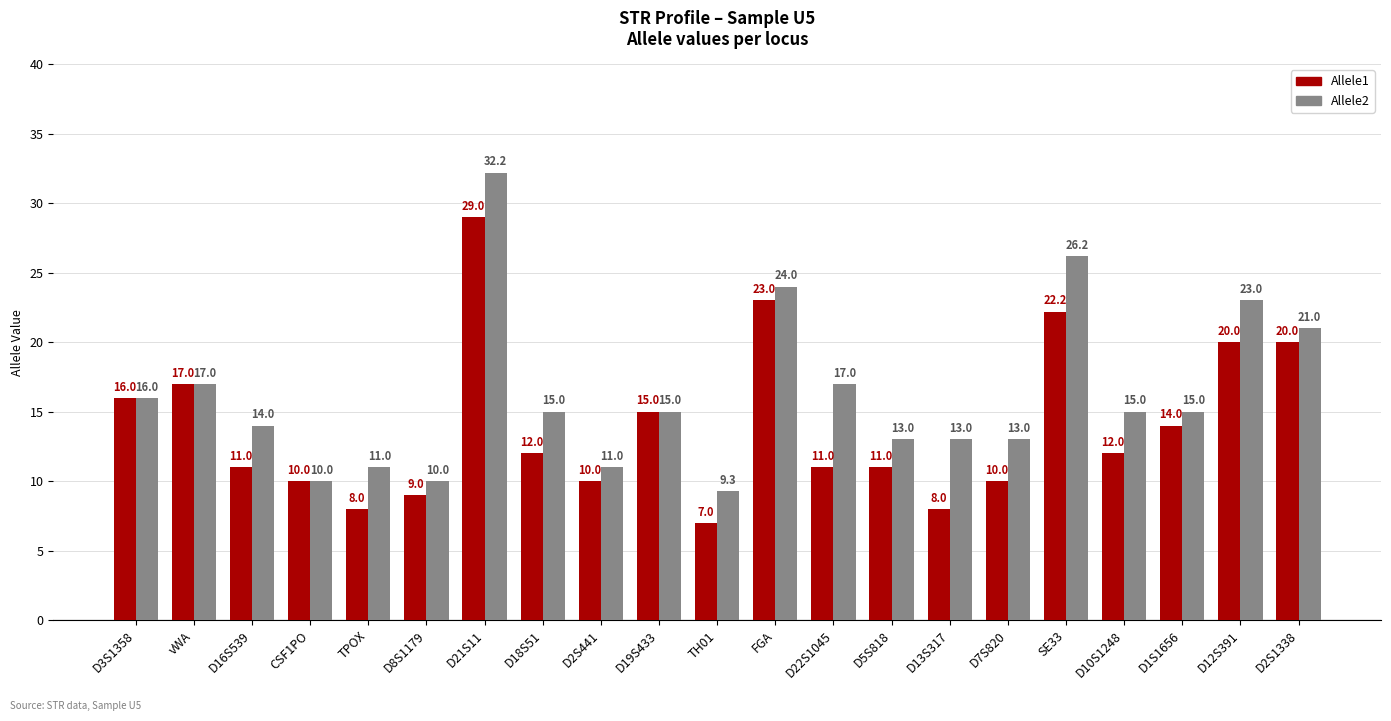

Rank the series at D10S1248 from lowest to highest value.

Allele1, Allele2